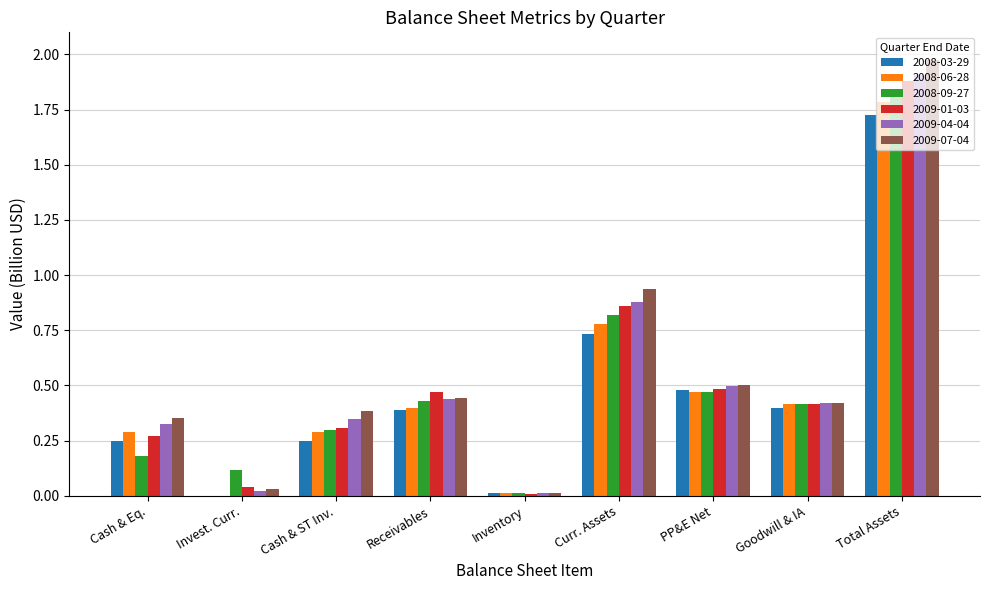

At which category is the sum across all series the highest?

Total Assets